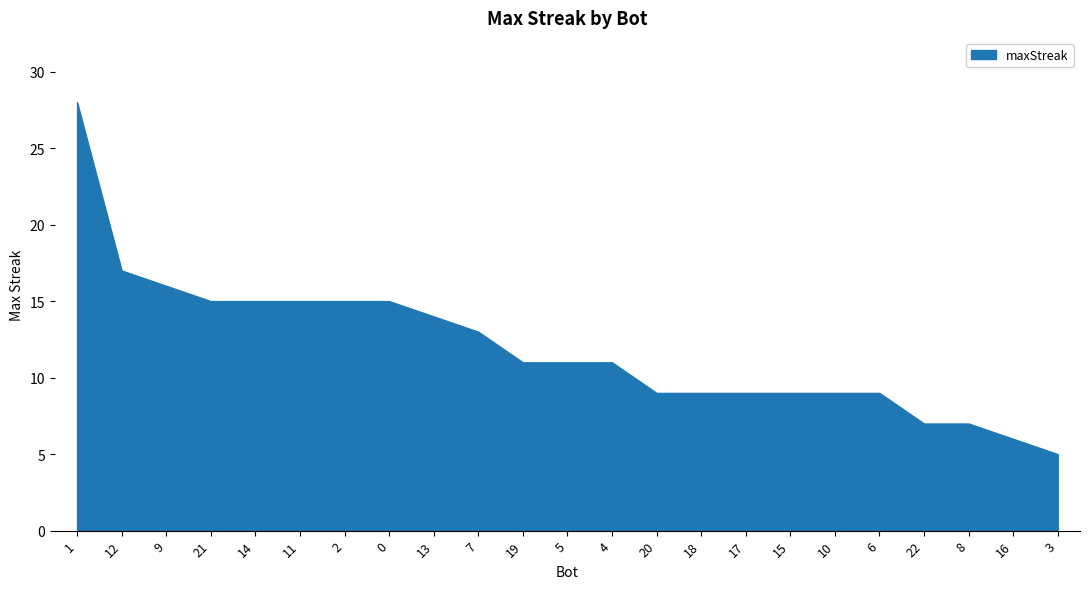

Which category has the highest value across all series?

1